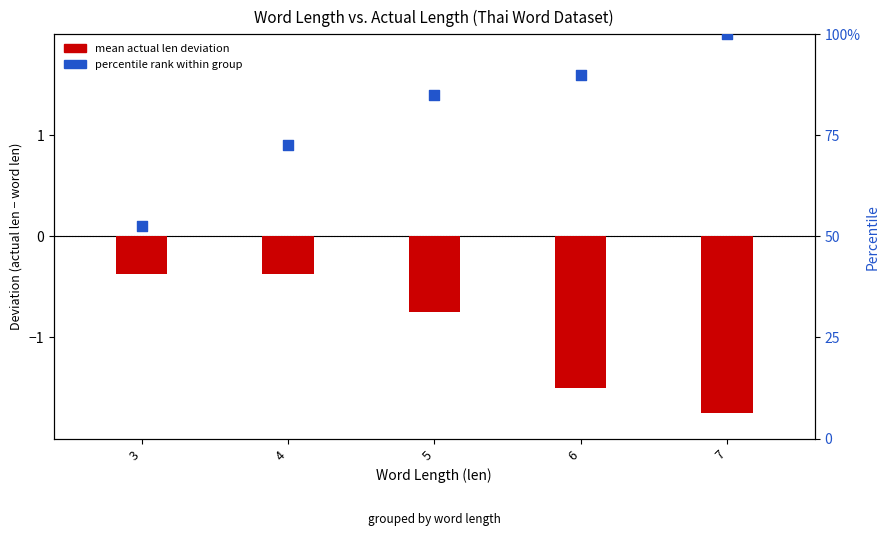

Which series has the largest total across all categories?

percentile rank within group